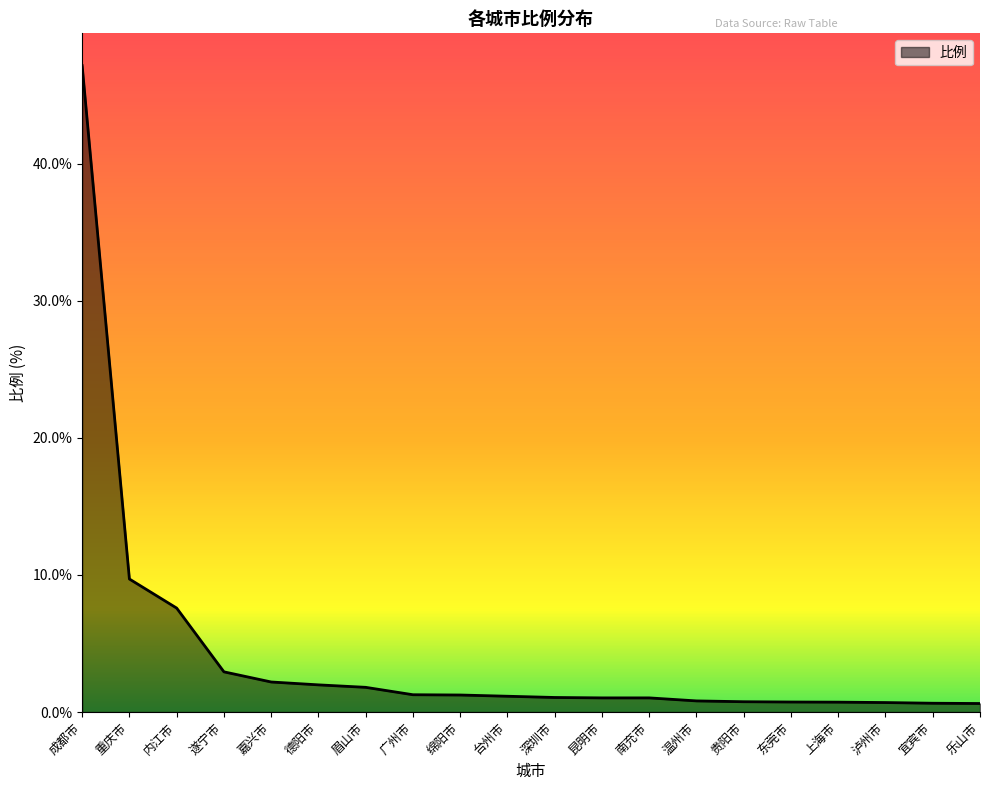

Count the number of data series in this chart.

1